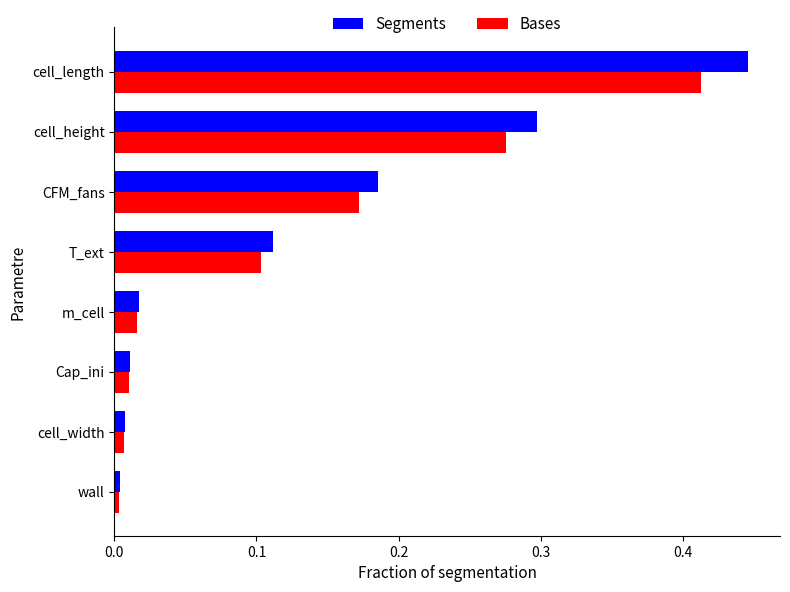

What is the sum of all Segments values?

1.1